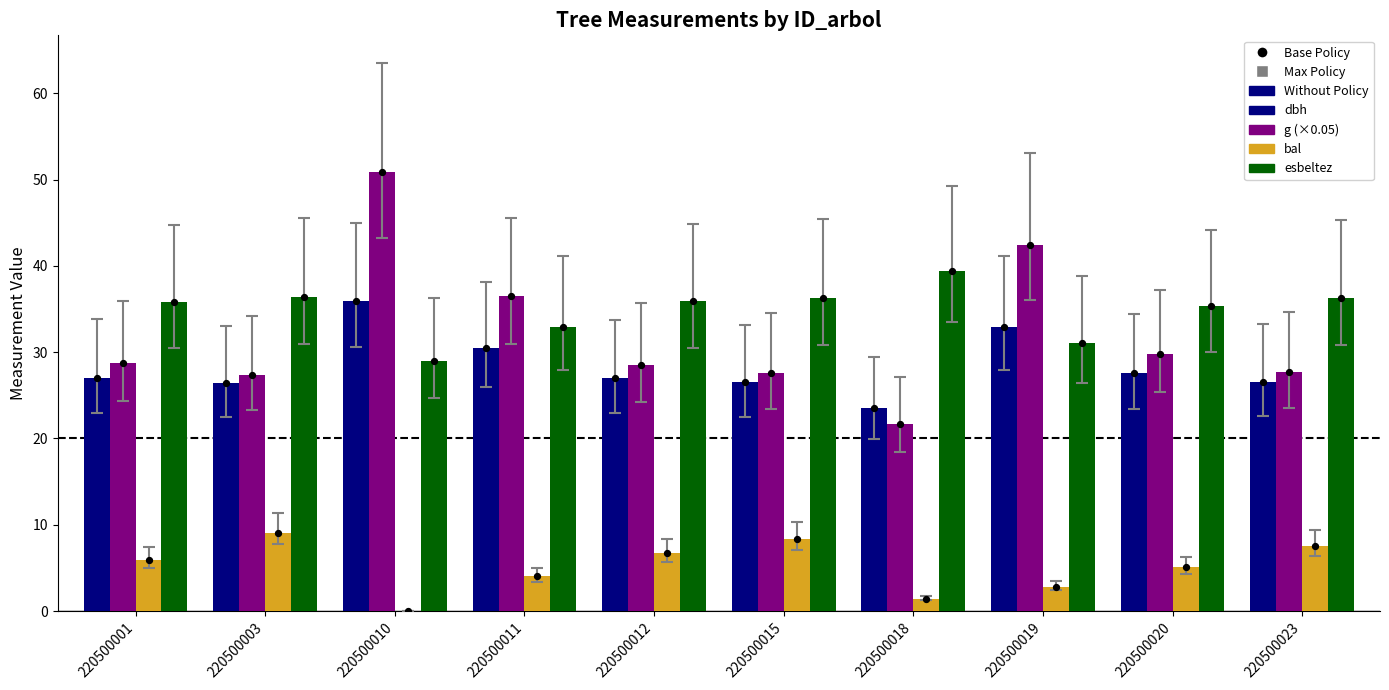

Which series reaches the maximum Y coordinate?

g (×0.05)